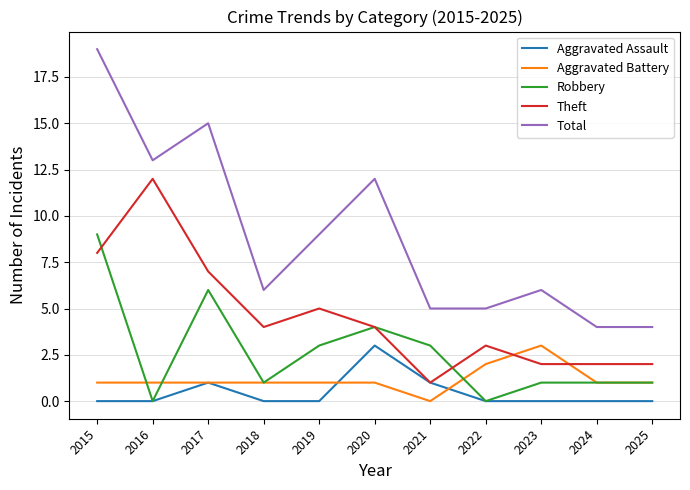

Which series has the widest spread of values?

Total